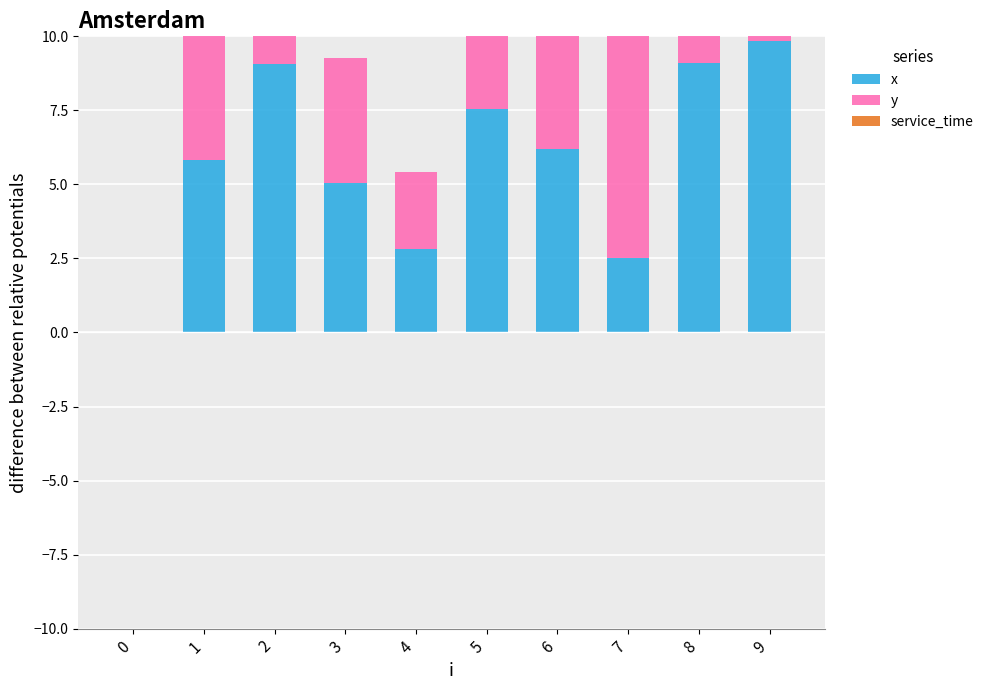

How many groups of bars are there?

10